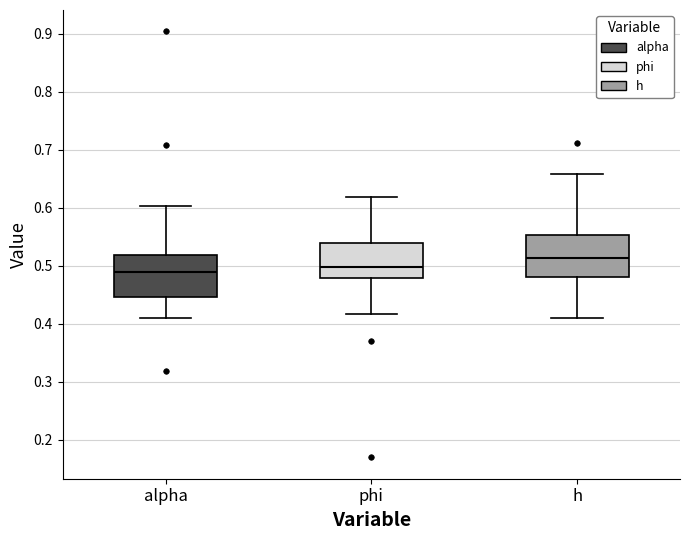

Which box has the highest median line?

h